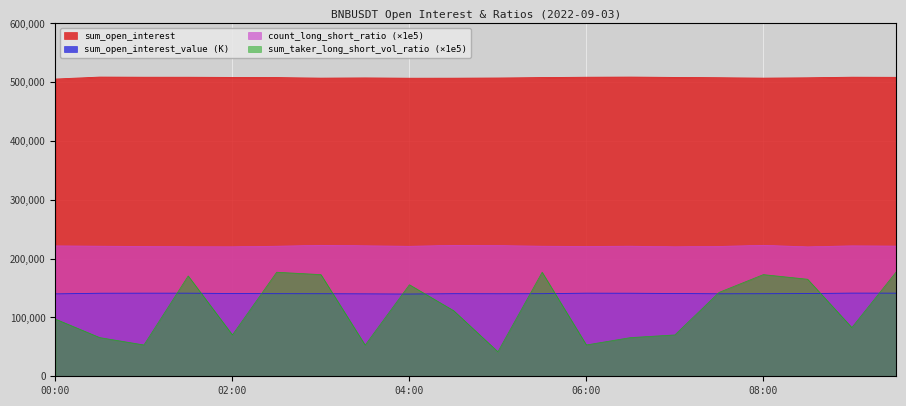

What is the difference between the highest and lowest values at 01:00?

455230.3